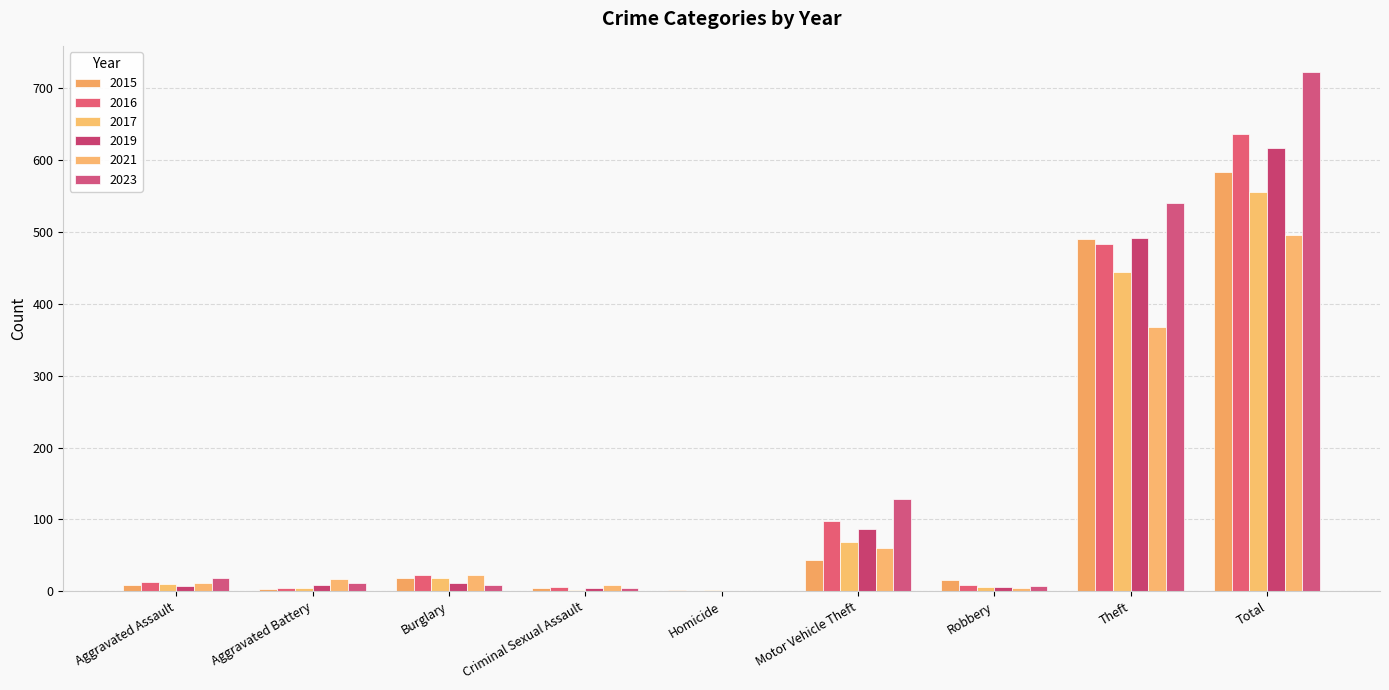

What value does the 2016 series have at Criminal Sexual Assault?

6